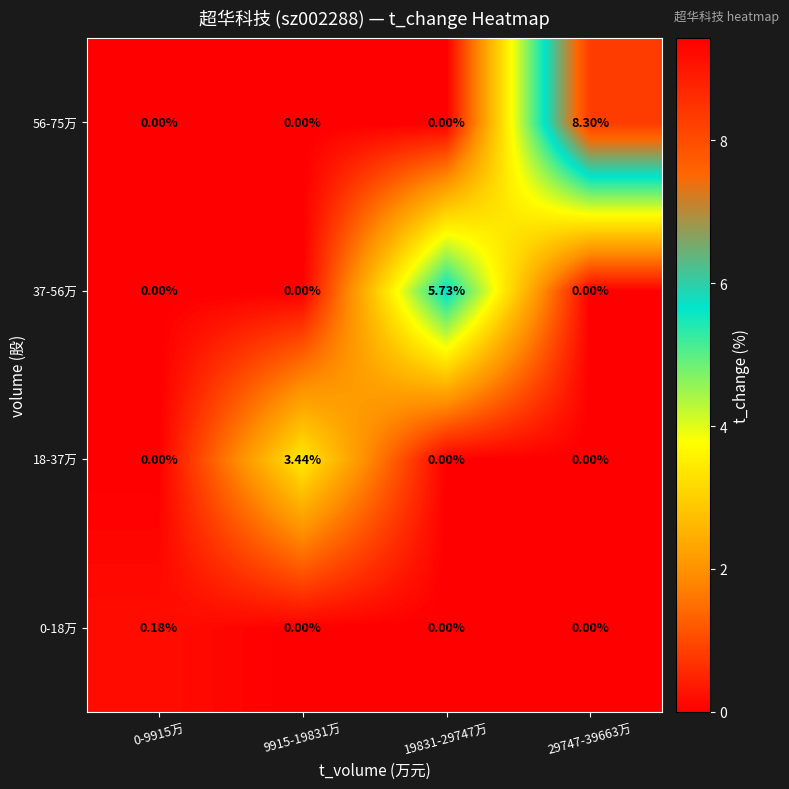

Rank the series by their maximum value, from highest to lowest.

56-75万, 37-56万, 18-37万, 0-18万